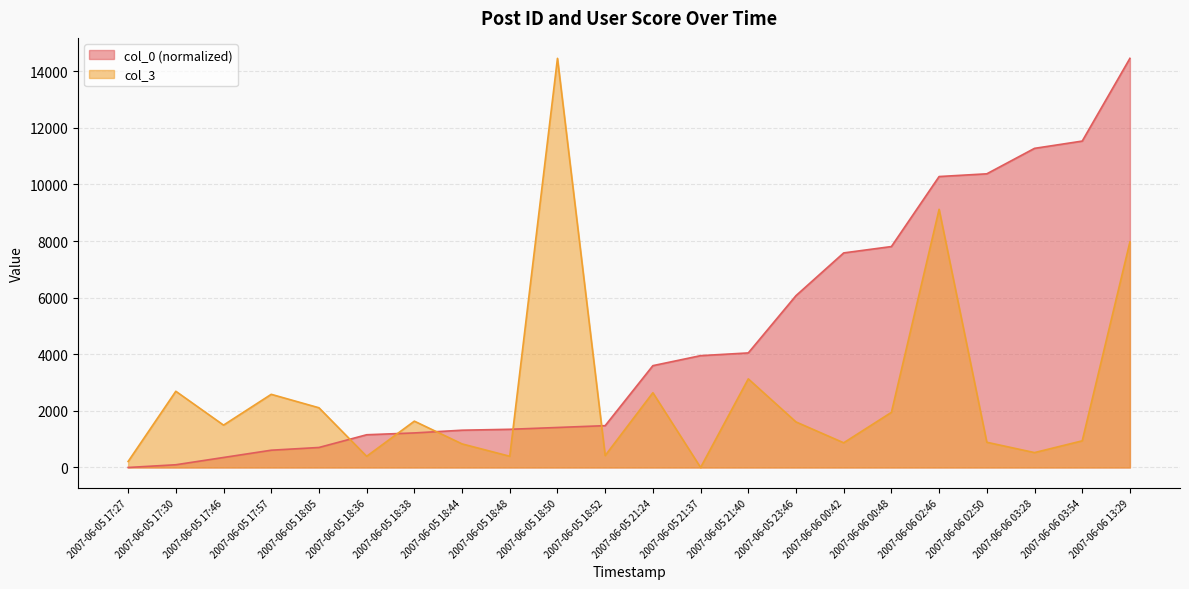

How many data points in col_0 are above 3597?

11